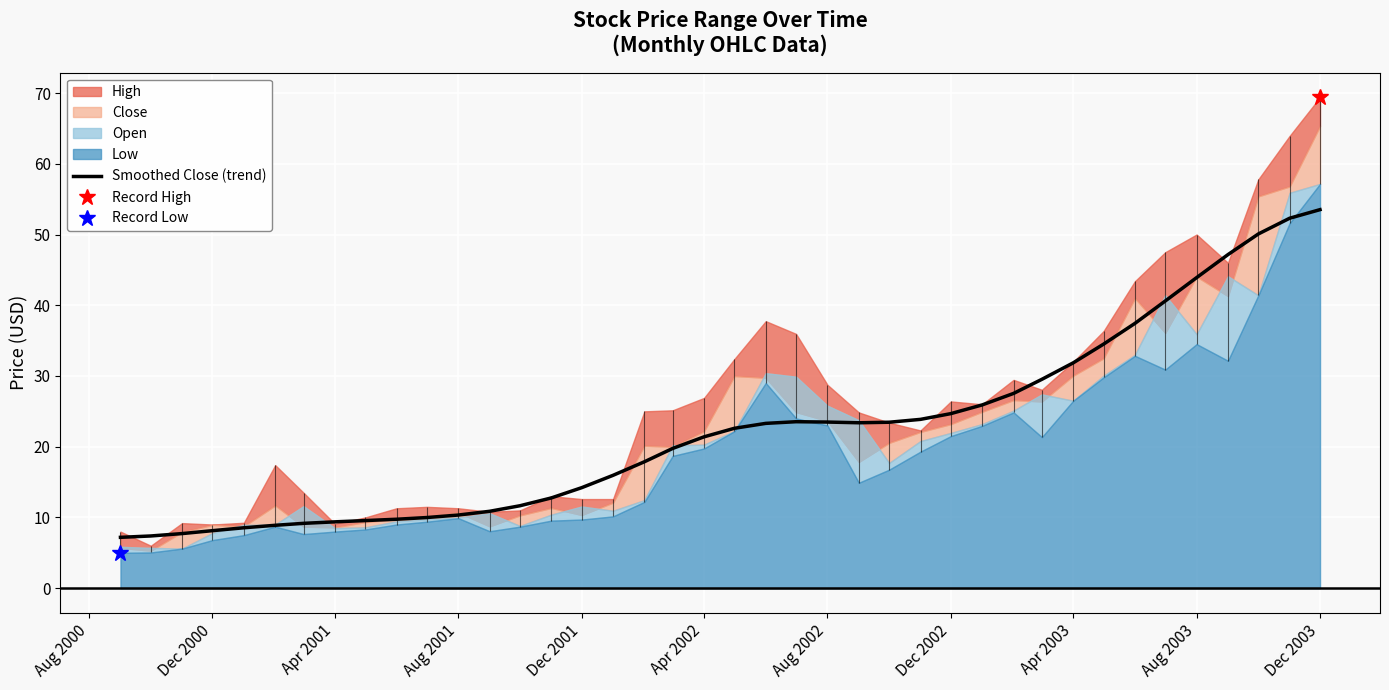

What is the highest value of the Smoothed Close (trend) series?

53.5